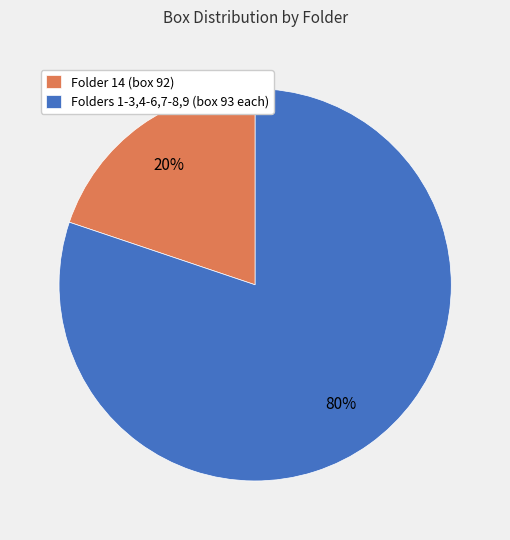

Which category has the smallest portion of the pie?

Folder 14 (box 92)